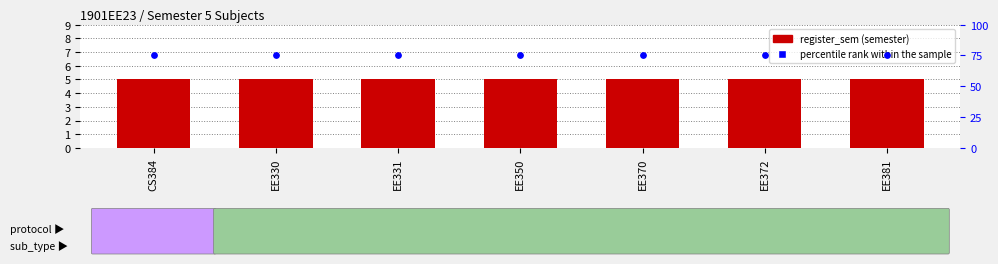

What are all the series names shown in the legend?

register_sem, percentile rank within the sample